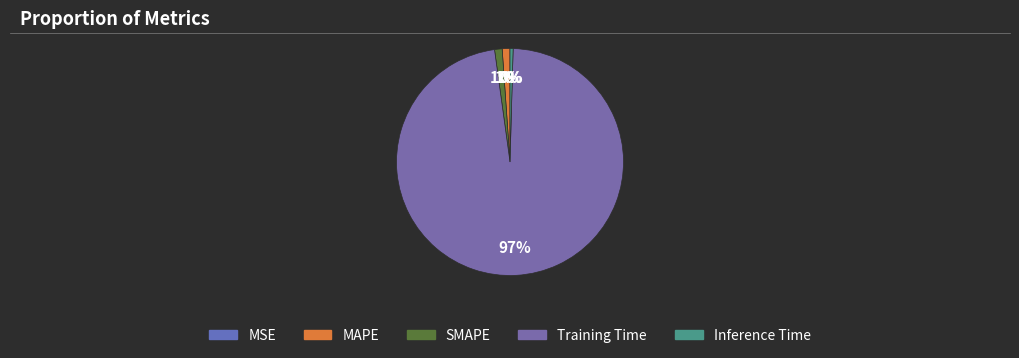

Is there a majority slice in this chart?

Yes